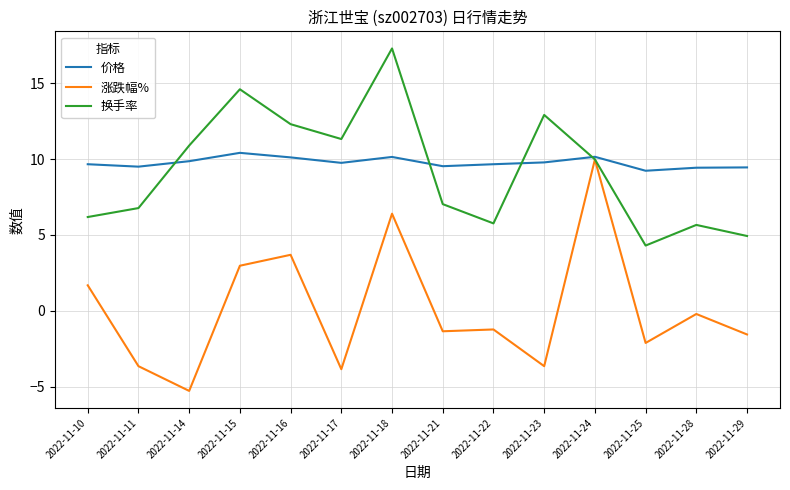

Where is 涨跌幅% nearest to the value 2?

2022-11-10